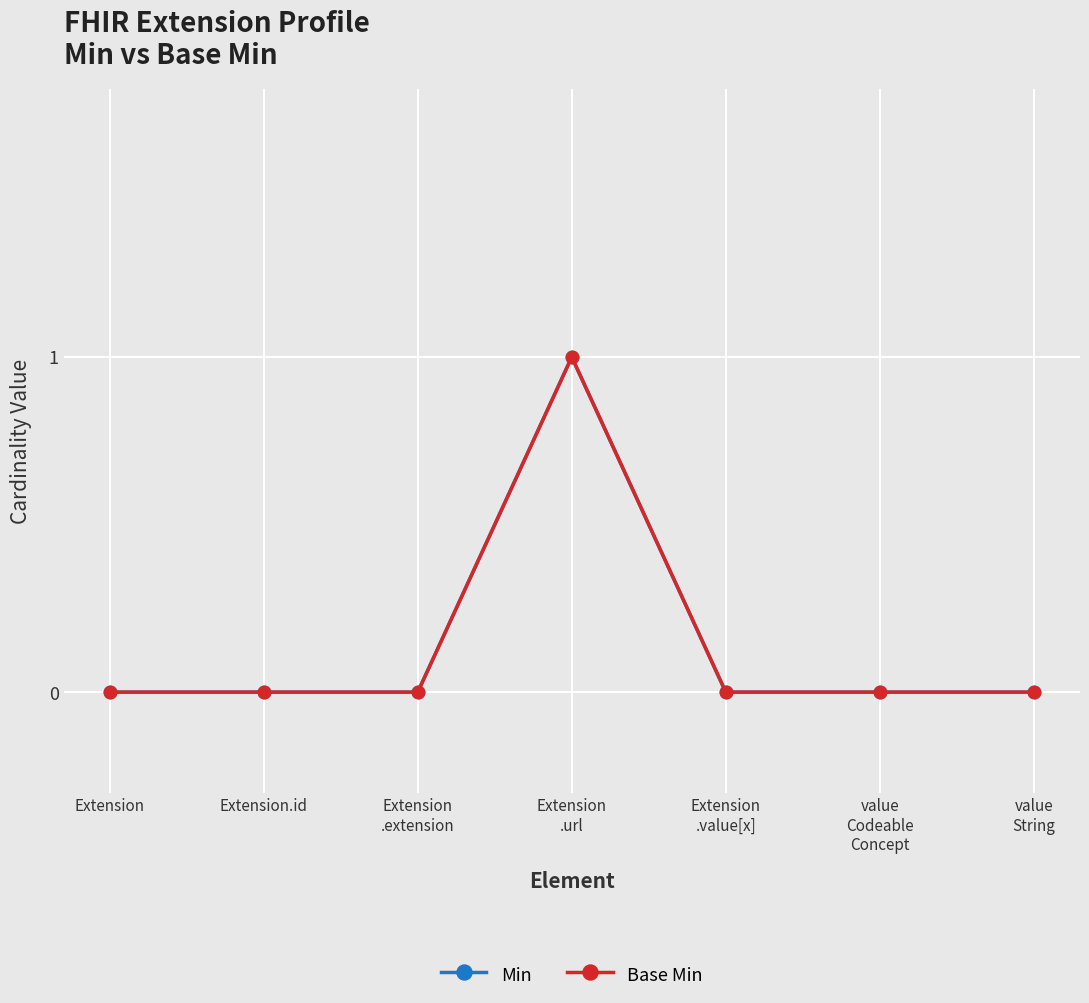

Is this an area chart (filled region under the line)?

No